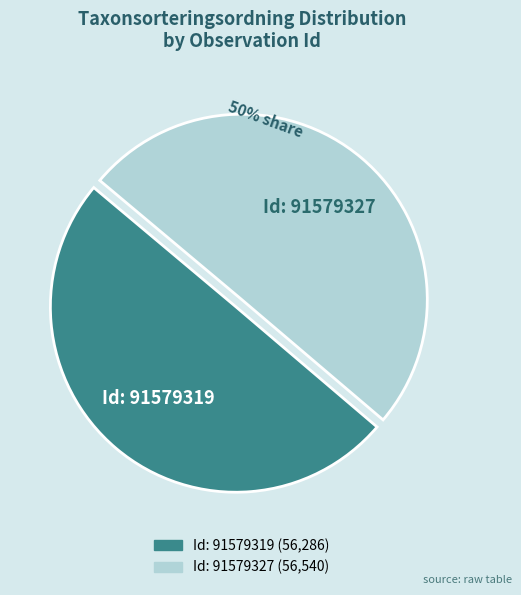

Is there any slice that represents more than half of the pie?

Yes